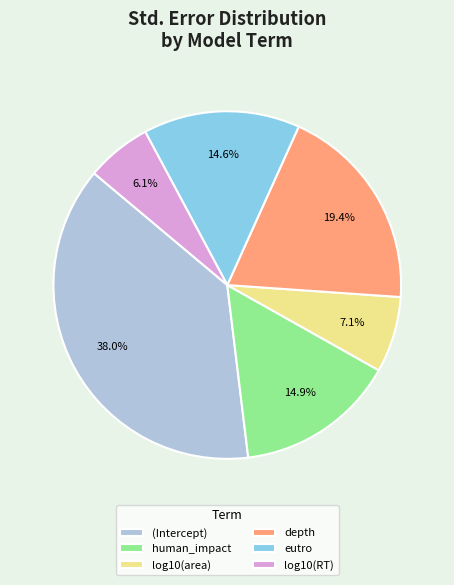

To the nearest percent, what is the combined percentage of log10(area) and log10(RT)?

13%